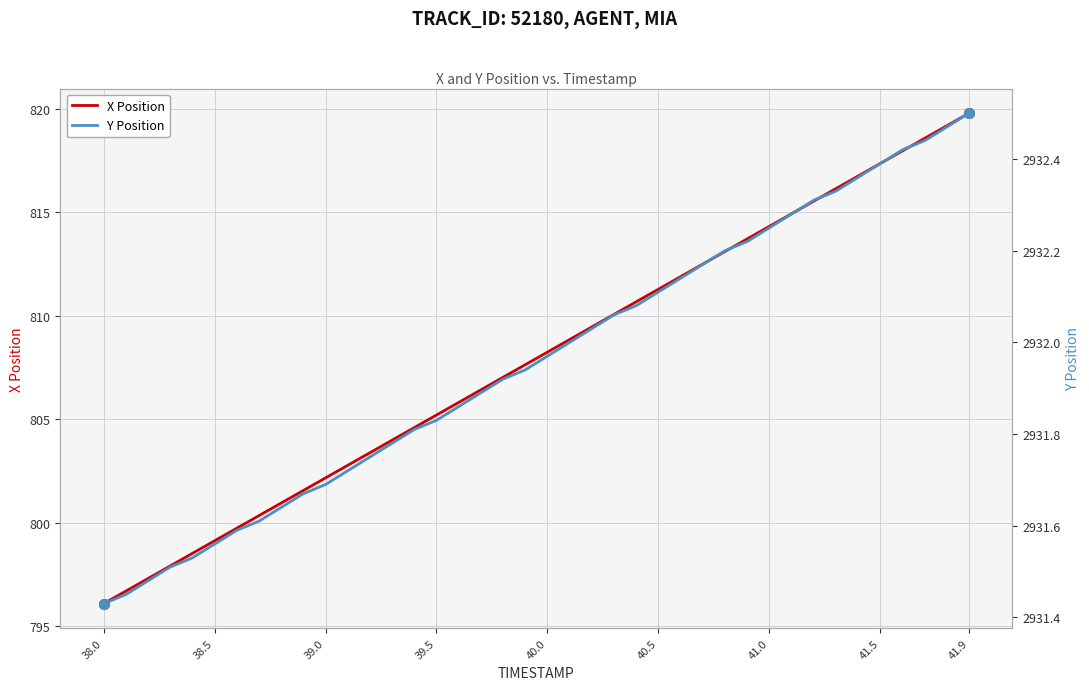

How many lines are shown in the chart?

2